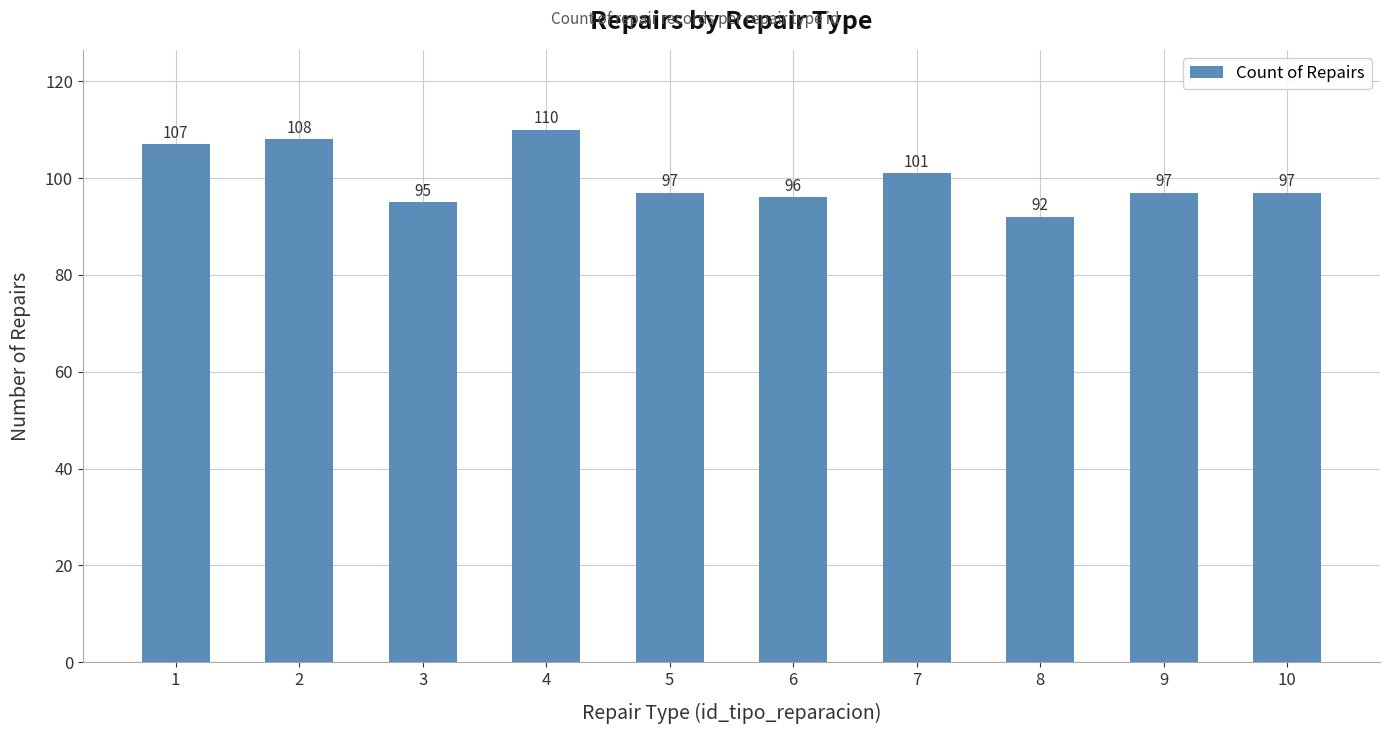

What is the value of the 10th bar from the left?

97